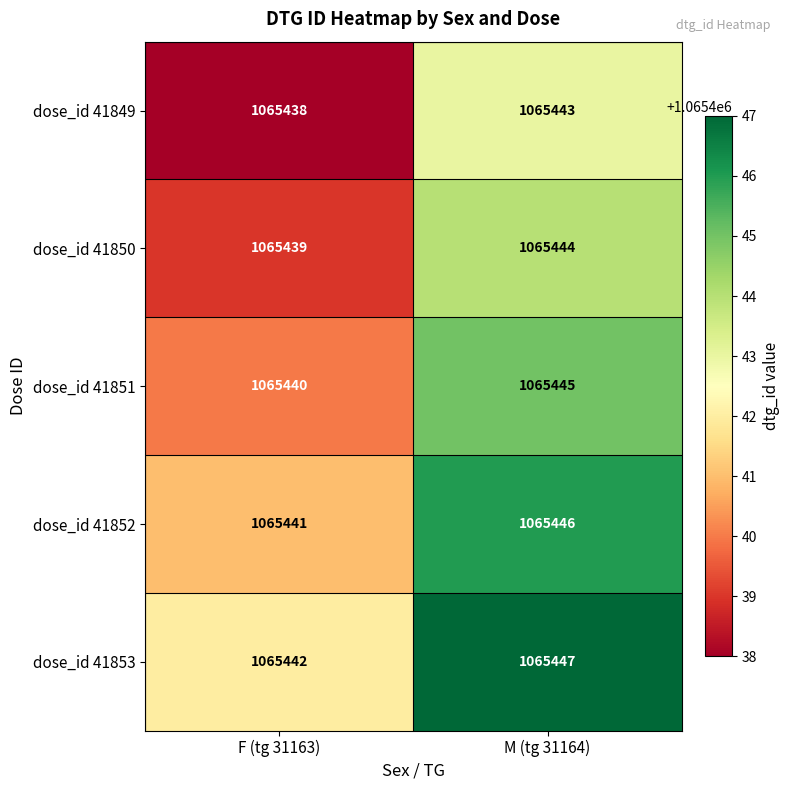

Reading right to left, what are all the values shown in this chart?

dose_id 41849: M (tg 31164)=1065443	F (tg 31163)=1065438
dose_id 41850: M (tg 31164)=1065444	F (tg 31163)=1065439
dose_id 41851: M (tg 31164)=1065445	F (tg 31163)=1065440
dose_id 41852: M (tg 31164)=1065446	F (tg 31163)=1065441
dose_id 41853: M (tg 31164)=1065447	F (tg 31163)=1065442